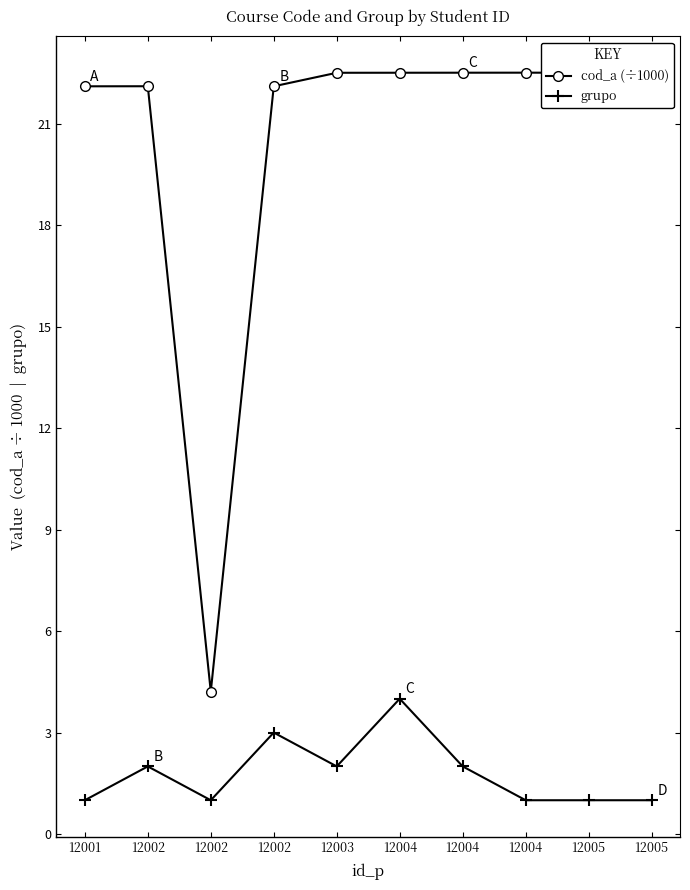

How many lines are shown in the chart?

2